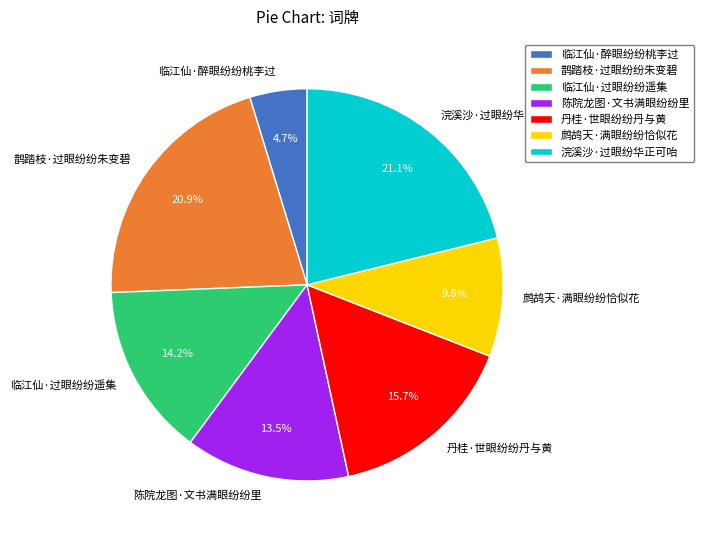

Is there any slice that represents more than half of the pie?

No